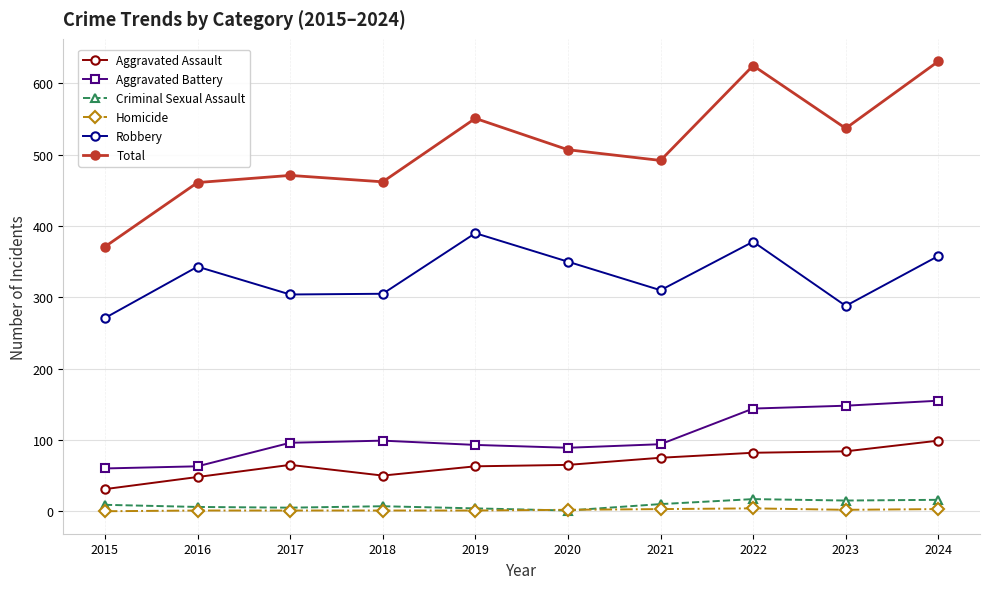

List the series in order of their peak value, lowest first.

Homicide, Criminal Sexual Assault, Aggravated Assault, Aggravated Battery, Robbery, Total